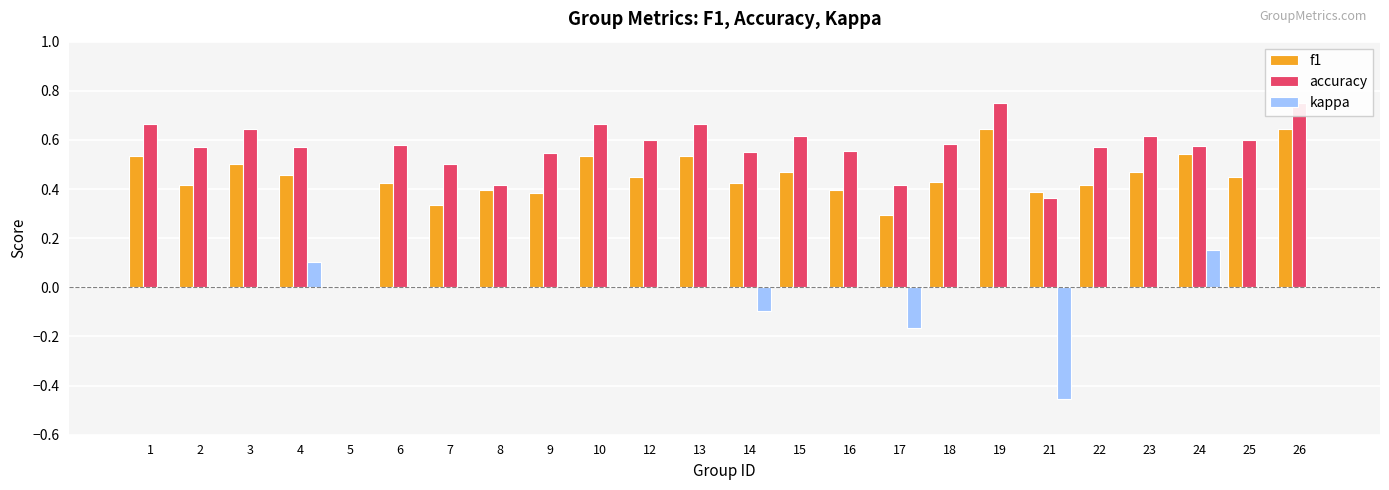

What is the total value across all series at 3?

1.1